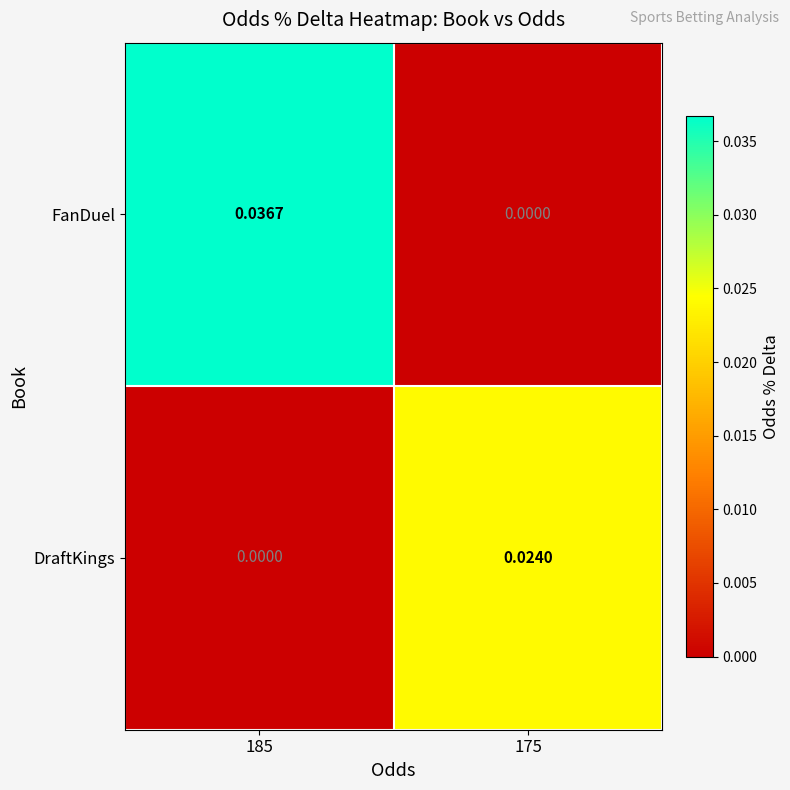

List the series in order of their overall mean, highest first.

FanDuel, DraftKings